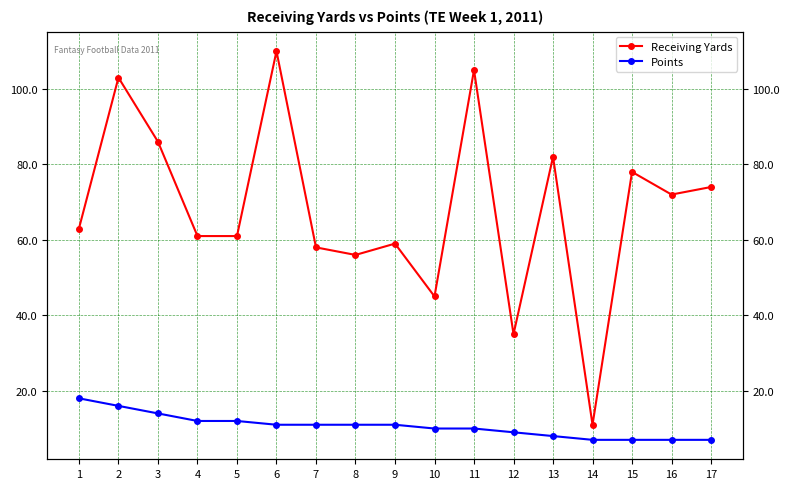

What are all the series names shown in the legend?

Receiving Yards, Points